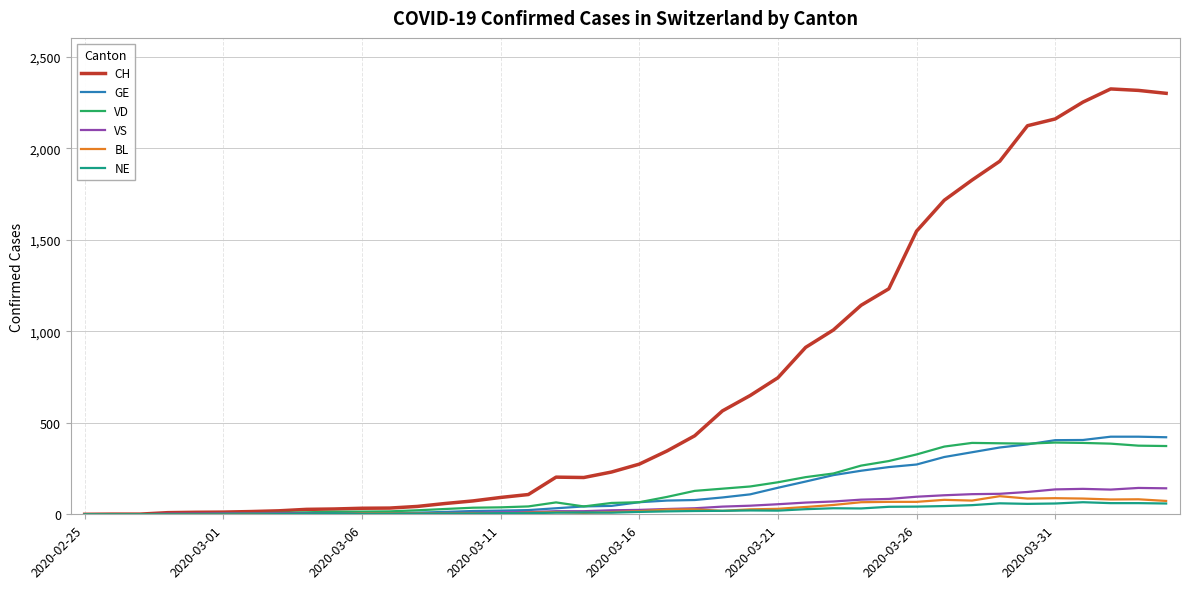

What is the highest value of the BL series?

99